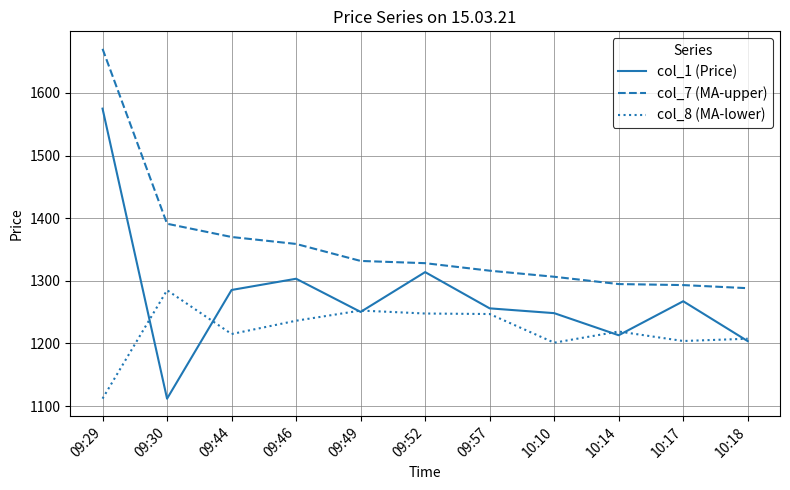

True or false: col_8 (MA-lower) and col_7 (MA-upper) intersect in this chart.

False